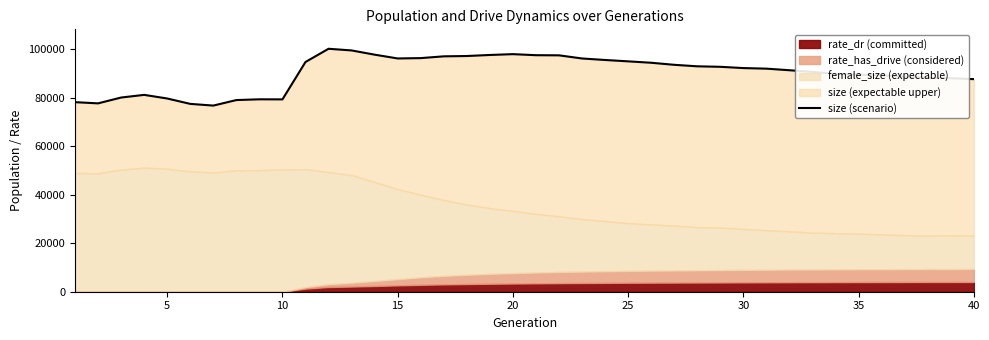

Does the chart display data point markers on the line(s)?

No